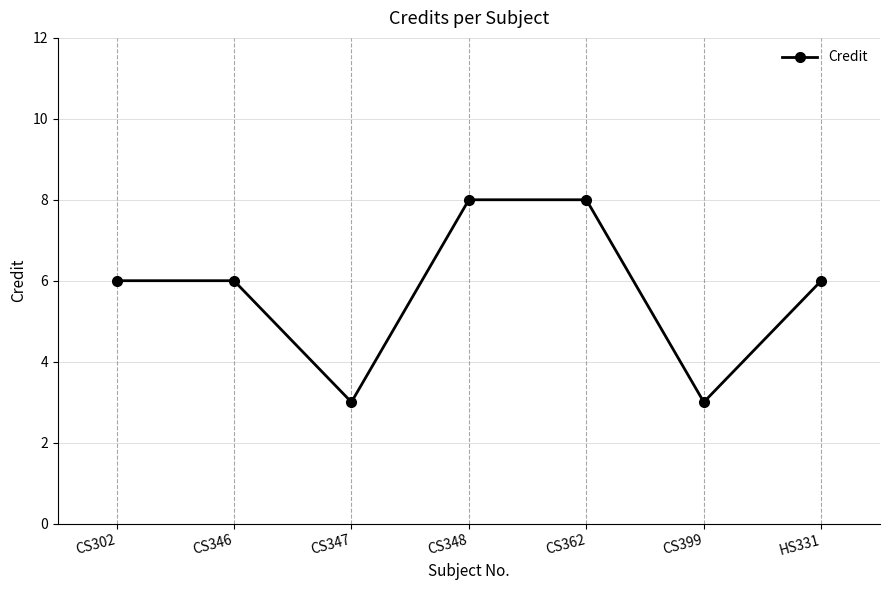

What is the sum of all values?

40